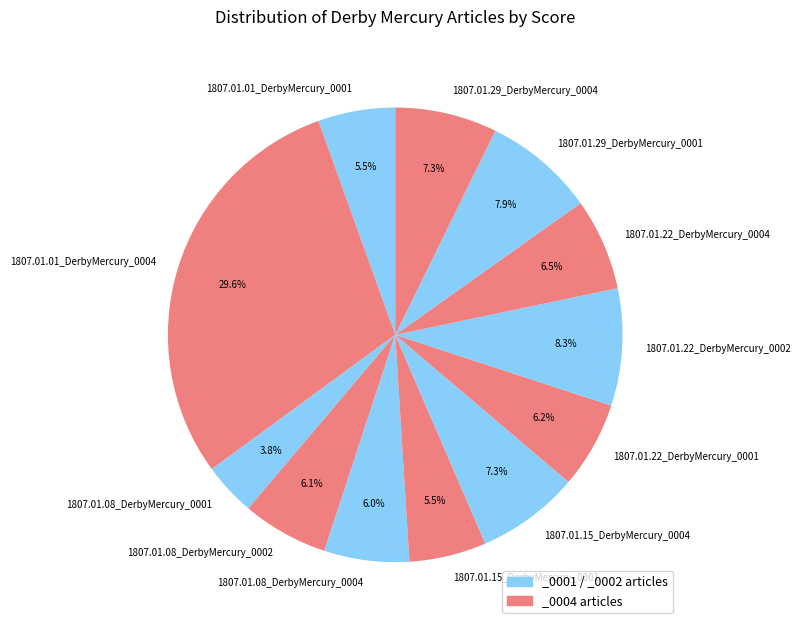

Count the number of slices in the pie.

12